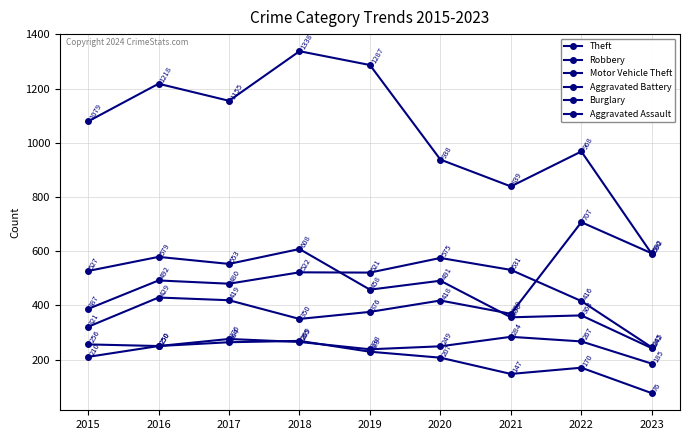

Reading left to right, transcribe all the data shown in this chart.

Theft: 2015=1079	2016=1218	2017=1155	2018=1338	2019=1287	2020=938	2021=839	2022=968	2023=590
Robbery: 2015=527	2016=579	2017=553	2018=608	2019=458	2020=491	2021=356	2022=363	2023=242
Motor Vehicle Theft: 2015=321	2016=429	2017=419	2018=350	2019=376	2020=418	2021=369	2022=707	2023=592
Aggravated Battery: 2015=387	2016=492	2017=480	2018=522	2019=521	2020=575	2021=531	2022=416	2023=245
Burglary: 2015=256	2016=250	2017=264	2018=269	2019=229	2020=207	2021=147	2022=170	2023=76
Aggravated Assault: 2015=210	2016=250	2017=276	2018=265	2019=238	2020=249	2021=284	2022=267	2023=185